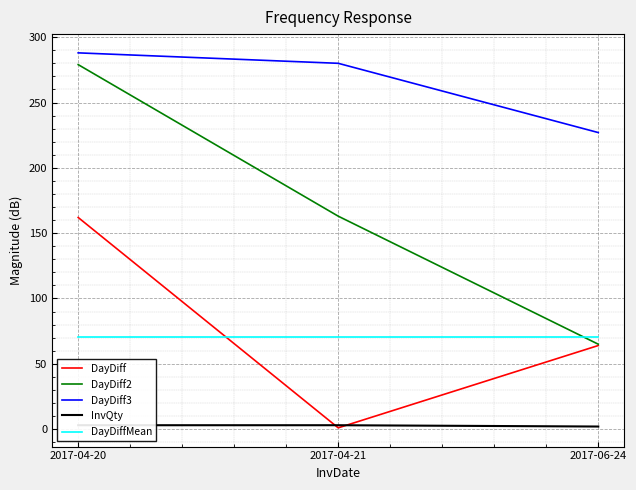

What is the total value across all series at 2017-04-20?

802.6